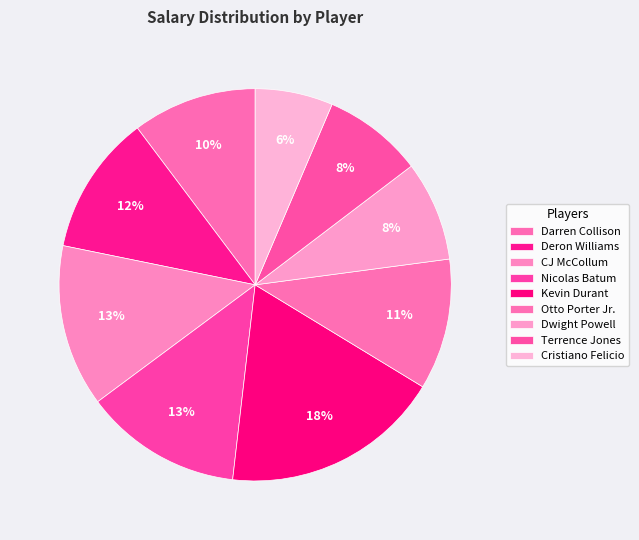

The Darren Collison slice represents 1% of the pie. True or false?

False